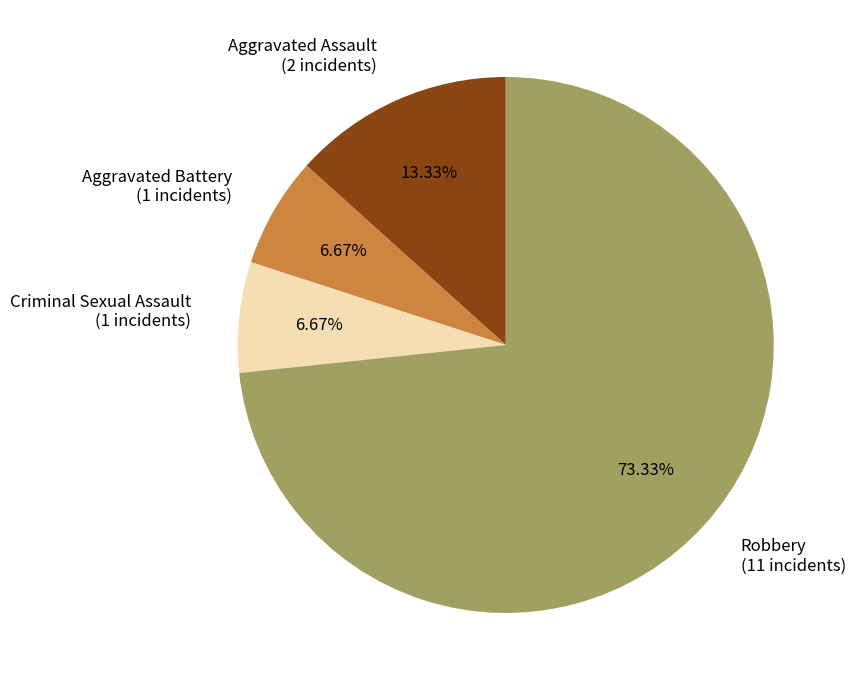

To the nearest percent, what is the difference between the Robbery and Criminal Sexual Assault slice percentages?

67%